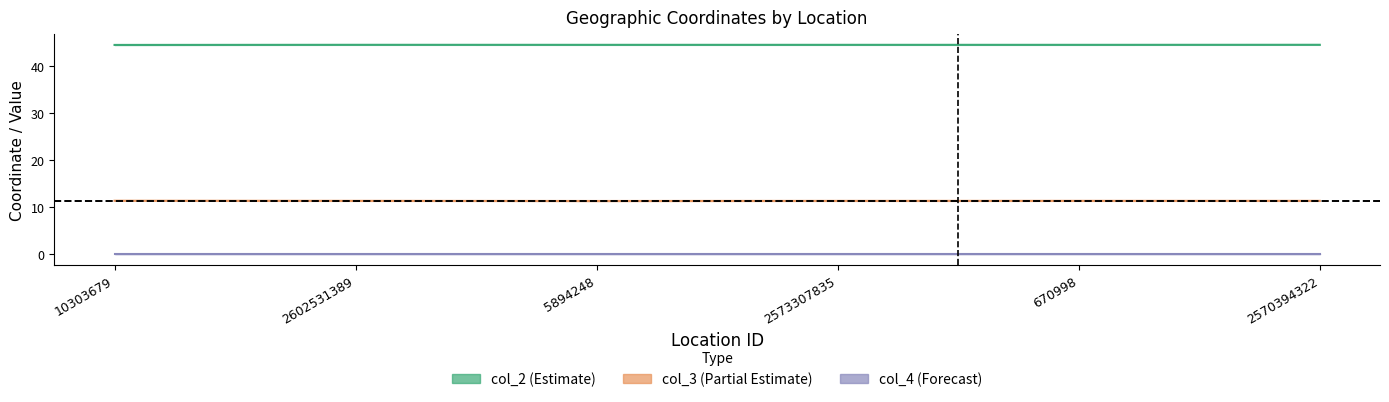

The col_3 series shows 11.3 at 2573307835. True or false?

True